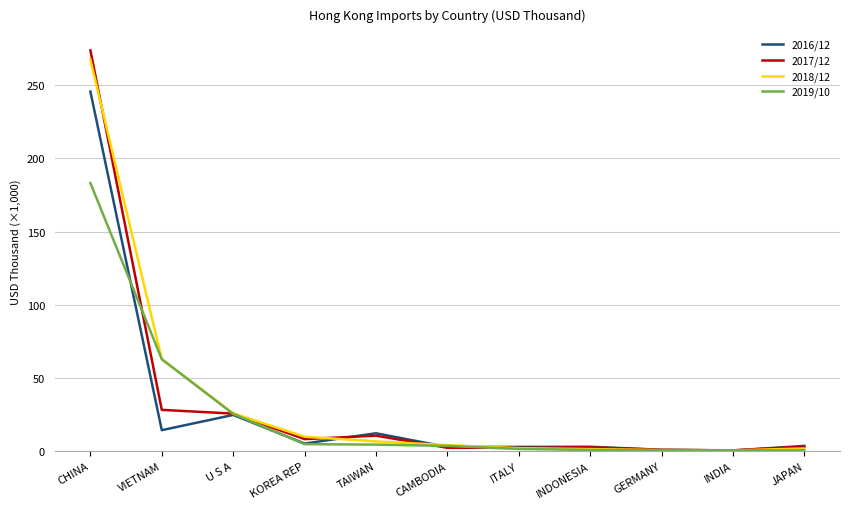

True or false: 2019/10 has more than 2 points higher than both neighbors.

False